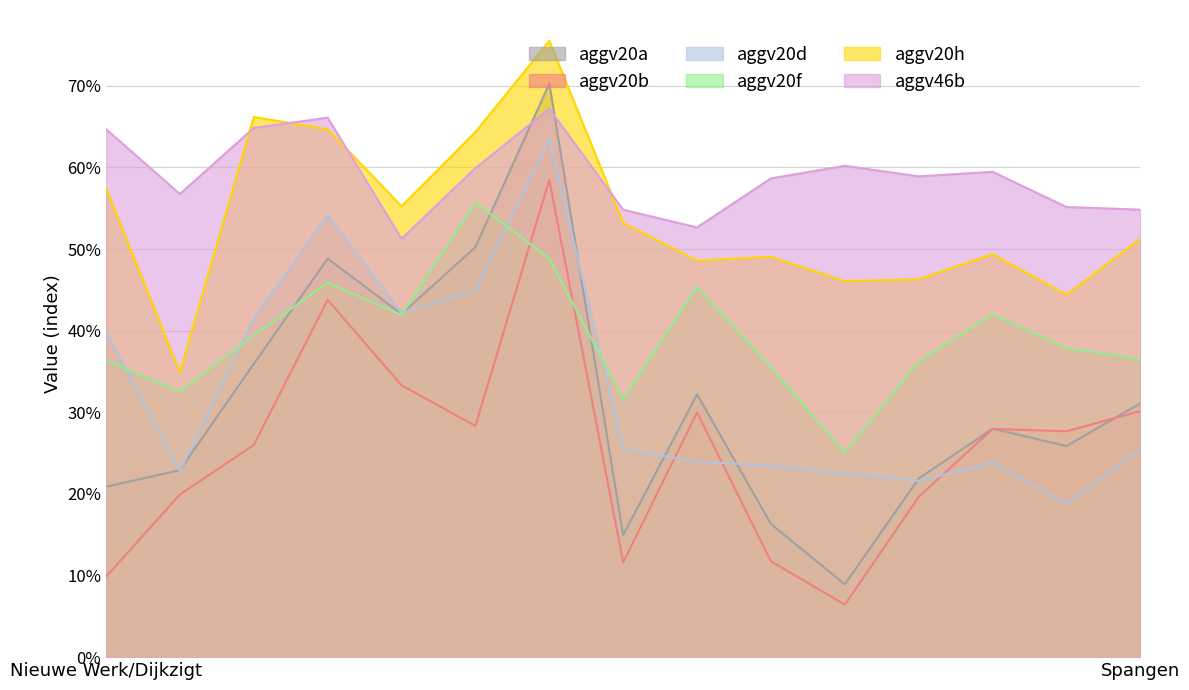

What is the label of the 5th point from the left?

Zuiderpark en Zuidrand